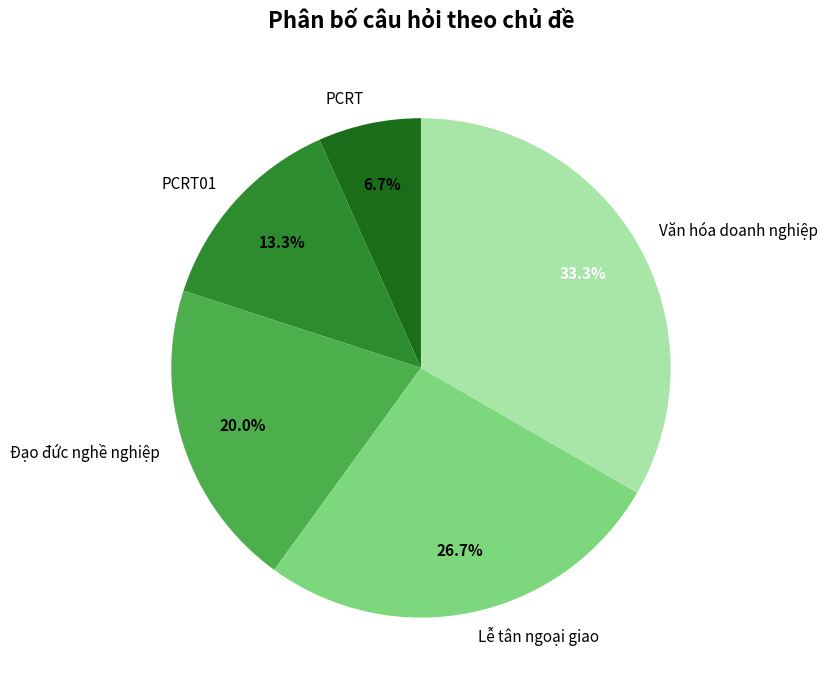

How many segments does this pie chart have?

5